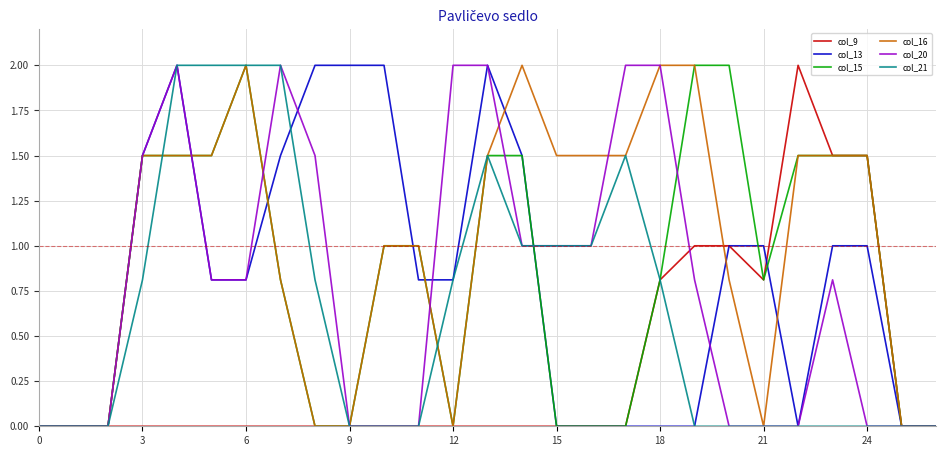

Which series has the largest total across all categories?

col_16